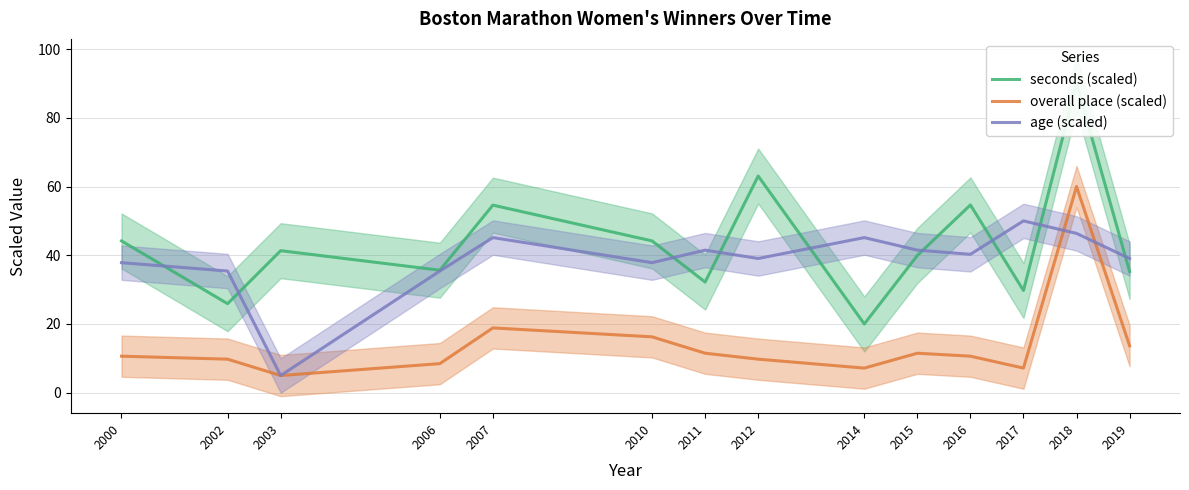

What are all the series names shown in the legend?

seconds (scaled), overall place (scaled), age (scaled)